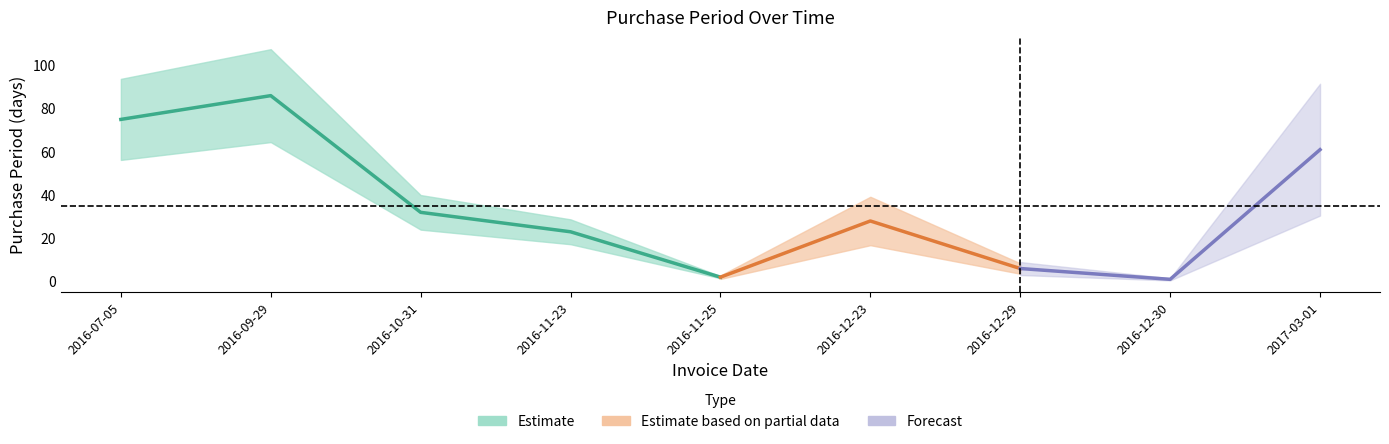

How many points are lower than both their immediate neighbors (excluding endpoints)?

2